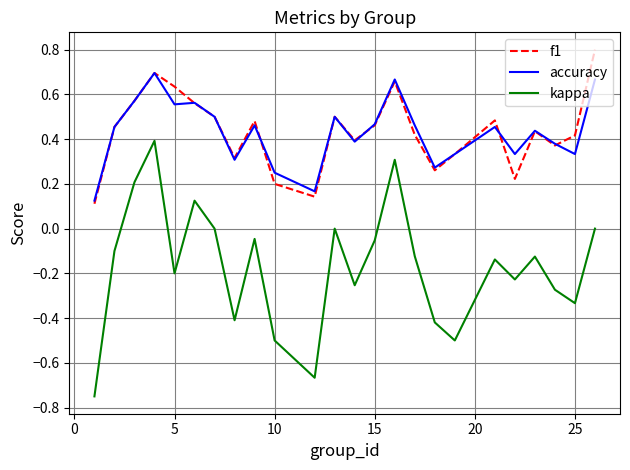

At how many categories does at least one series exceed 0?

24